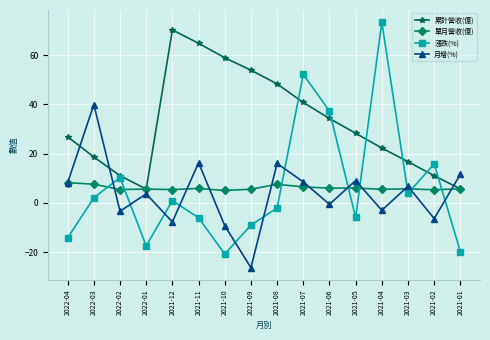

What is the spread (max minus min) of values at 2021-05?

34.2